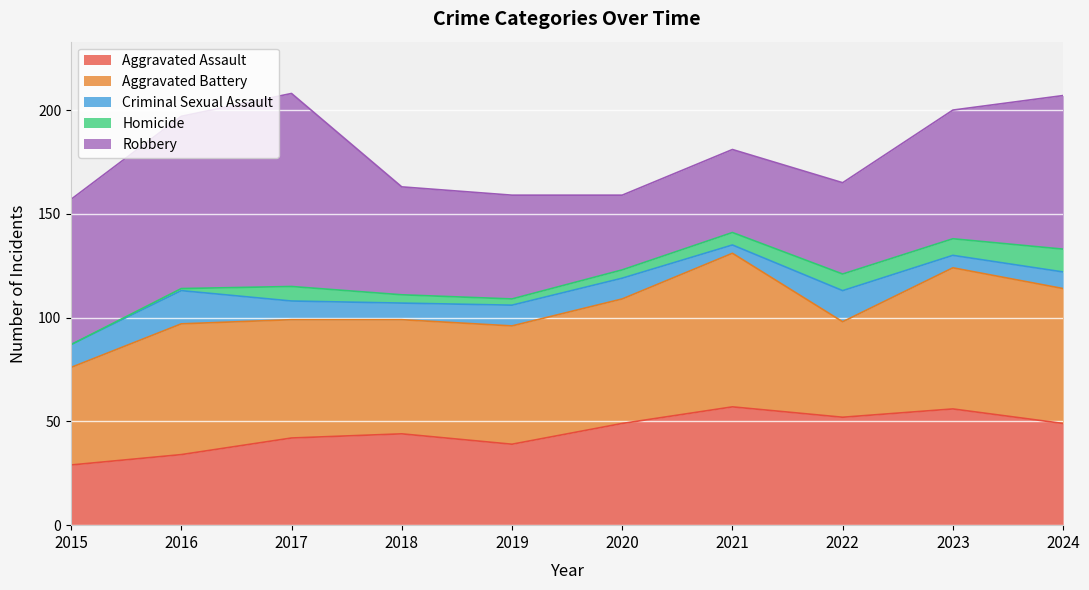

True or false: Criminal Sexual Assault has more than 1 points higher than both neighbors.

True